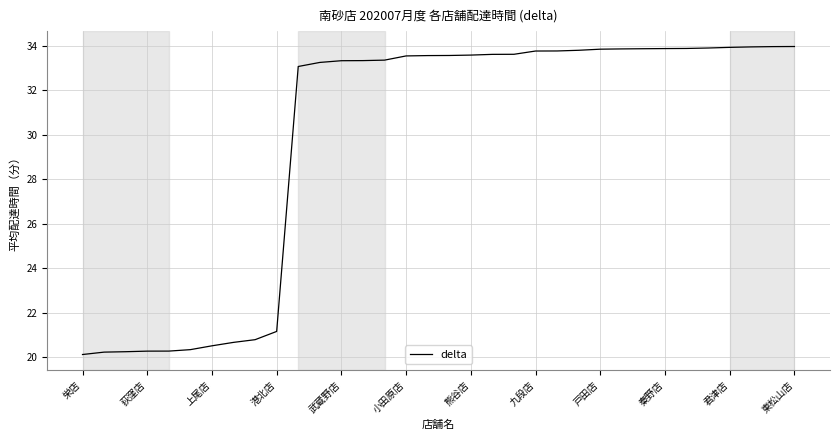

What is the minimum value shown in the chart?

20.1